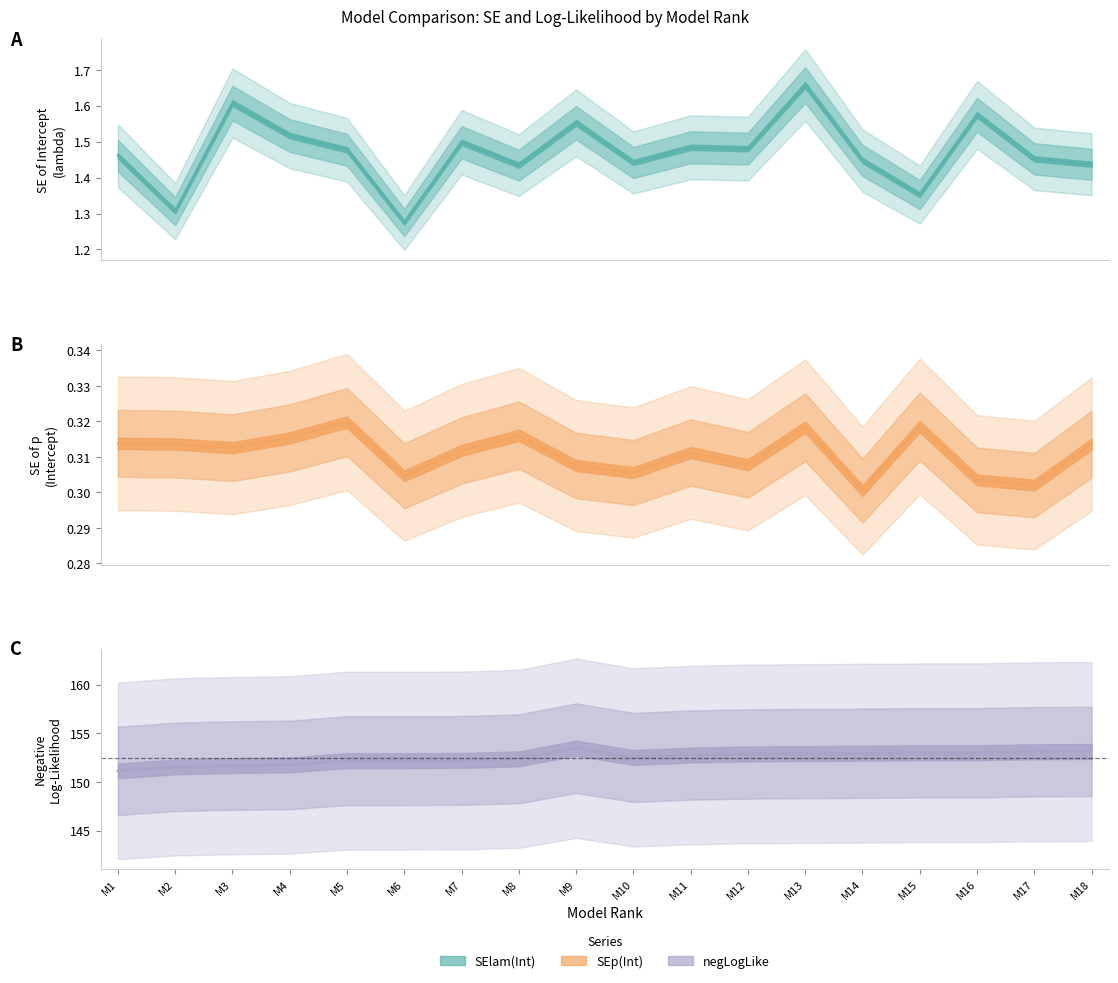

Rank the series by their maximum value, from lowest to highest.

SEp(Int), SElam(Int), negLogLike